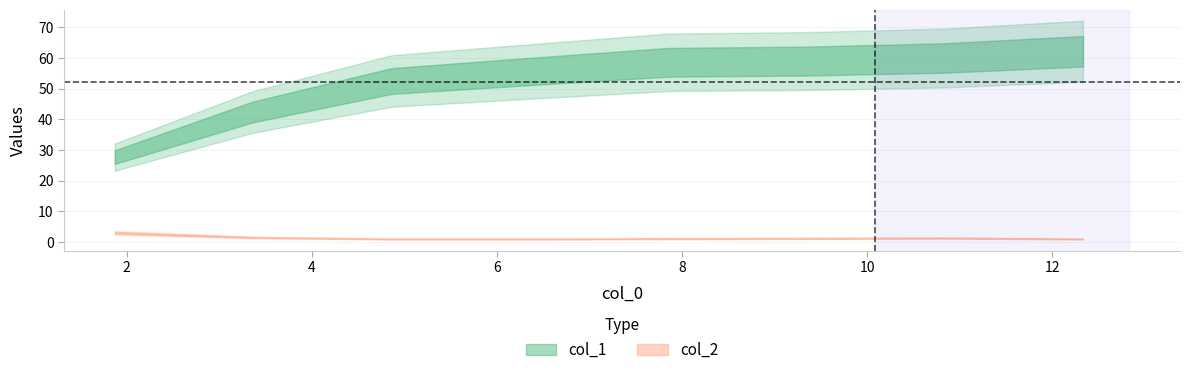

How many series are shown in this chart?

2